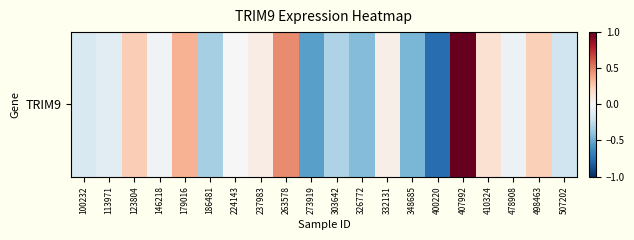

Reading right to left, list all the values displayed in this chart.

507202=-0.2	498463=0.2	478908=-0.1	410324=0.2	407992=1.1	400220=-0.8	348685=-0.5	332131=0.1	326772=-0.4	303642=-0.3	273919=-0.5	263578=0.5	237983=0.1	224143=0.0	186481=-0.3	179016=0.3	146218=-0.0	123804=0.2	113971=-0.1	100232=-0.2